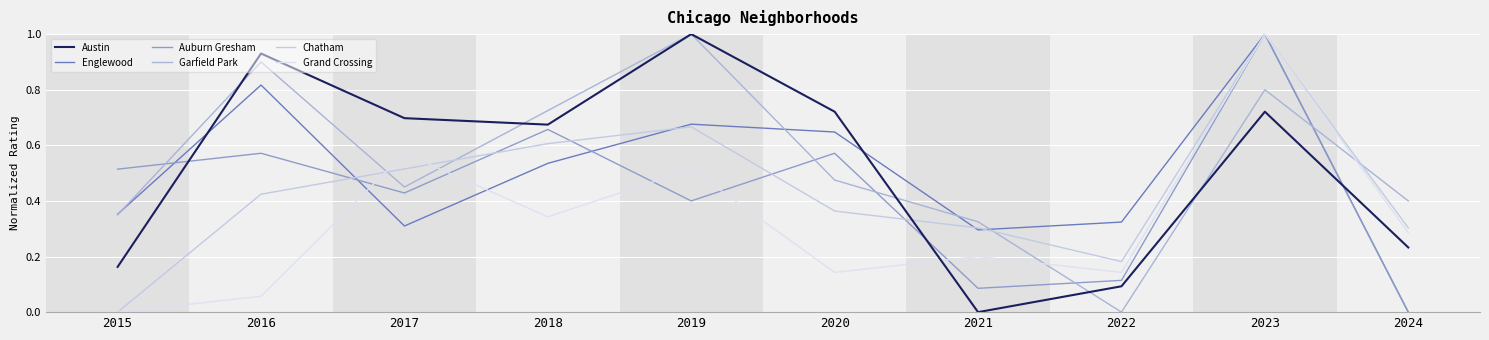

What is the difference between the Austin values at 2021 and 2024?

0.2